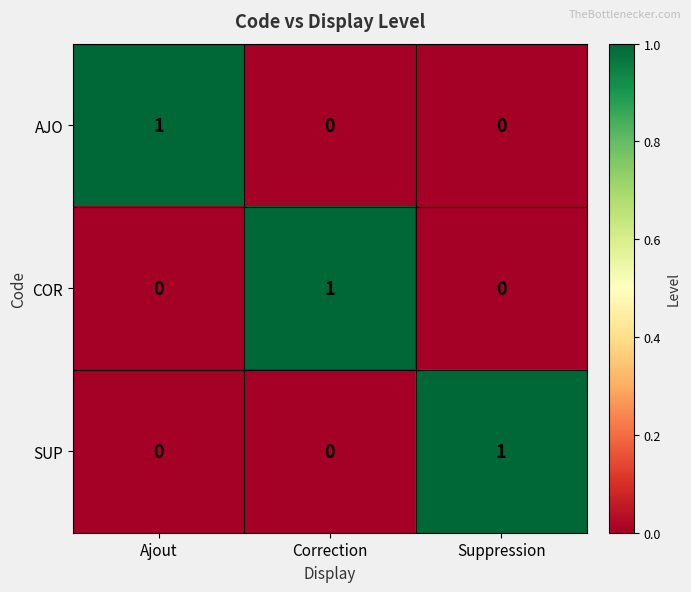

True or false: SUP has a value of 0 at Ajout.

True